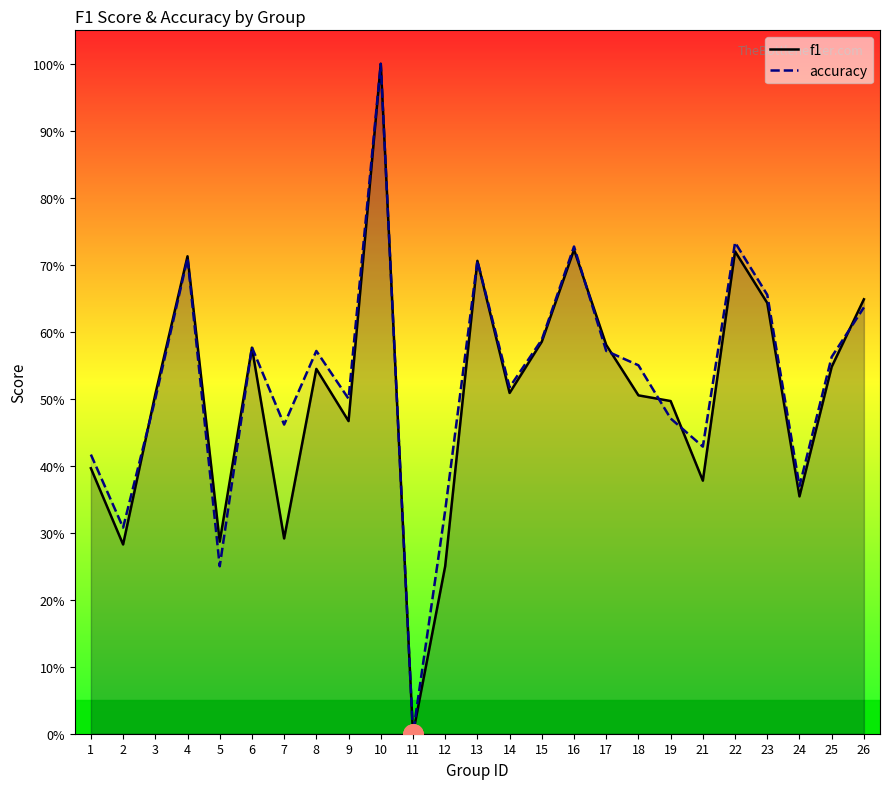

Which has a higher value, 12 or 9?

9